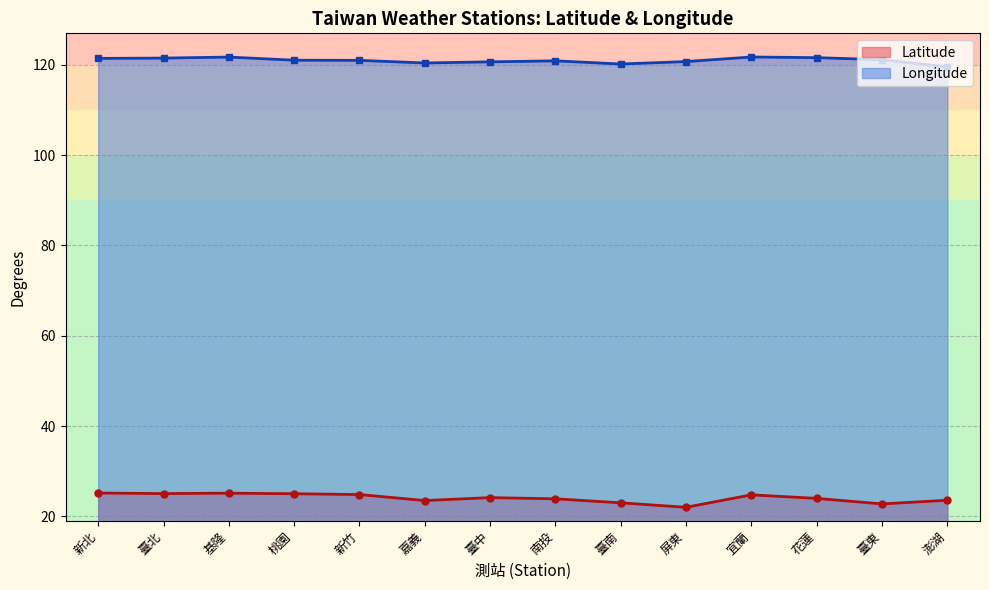

Does the chart have visible grid lines?

Yes